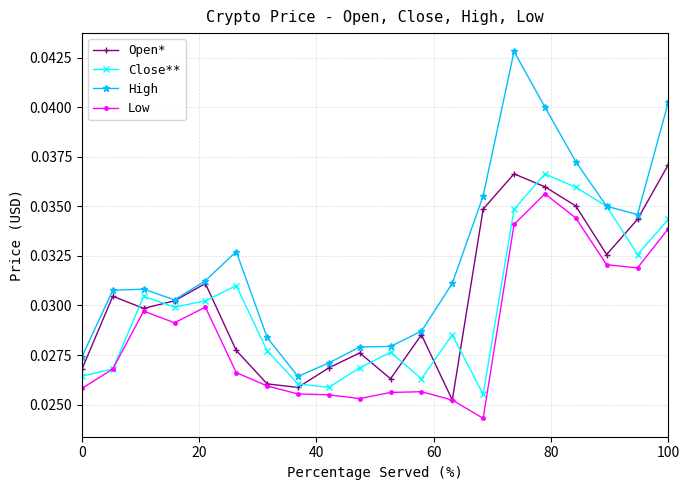

Which series has the largest range (max minus min)?

High